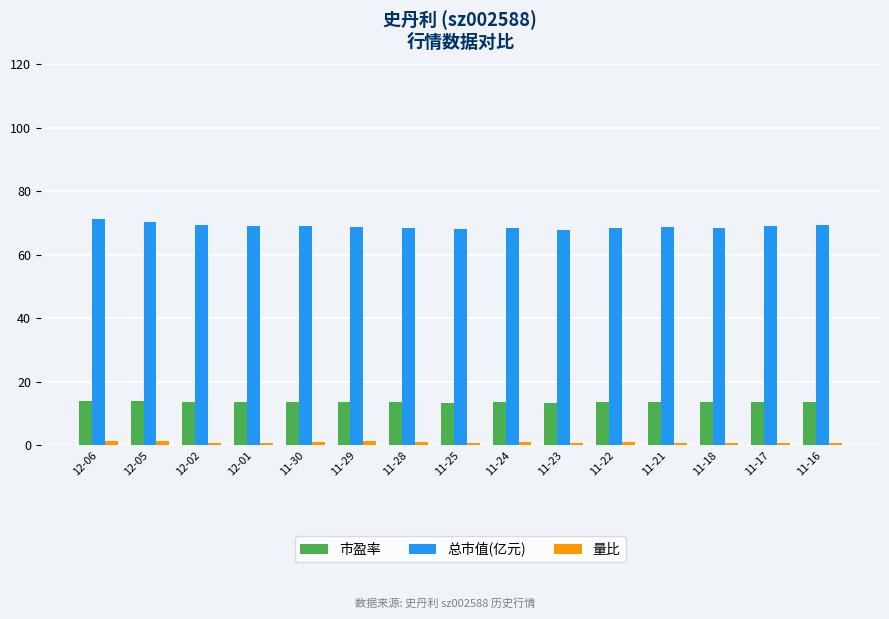

Rank the series by their average value, from lowest to highest.

量比, 市盈率, 总市值(亿元)